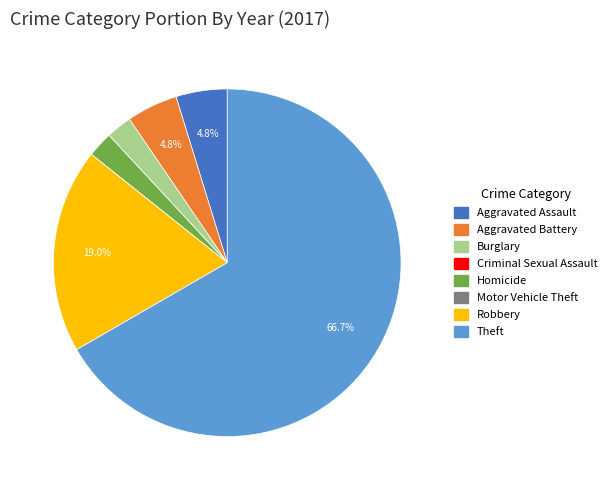

Which has a higher value, Theft or Aggravated Battery?

Theft